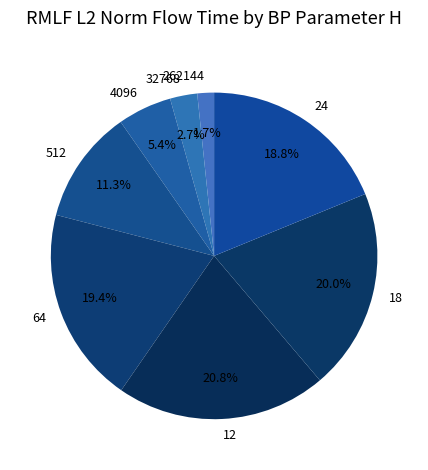

Count the number of slices in the pie.

8